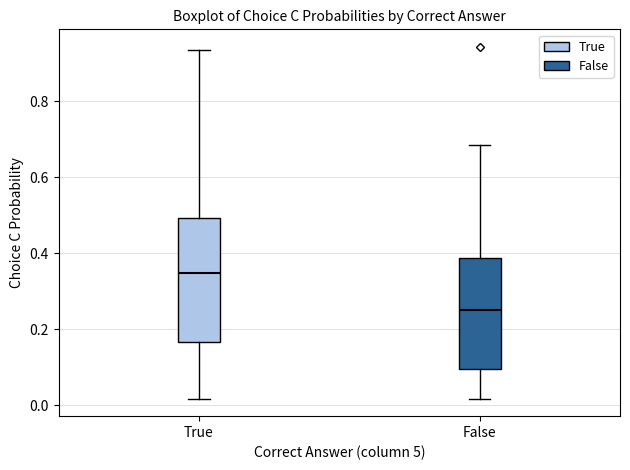

Reading left to right, read every box against the y-axis: the position of its median line, the range the box covers, and the ends of its whiskers. The values are not printed on the chart, so give them approximately, as read against the axis.

True: median 0.34, box 0.16 to 0.50, whiskers 0.02 to 0.94
False: median 0.24, box 0.10 to 0.38, whiskers 0.02 to 0.68